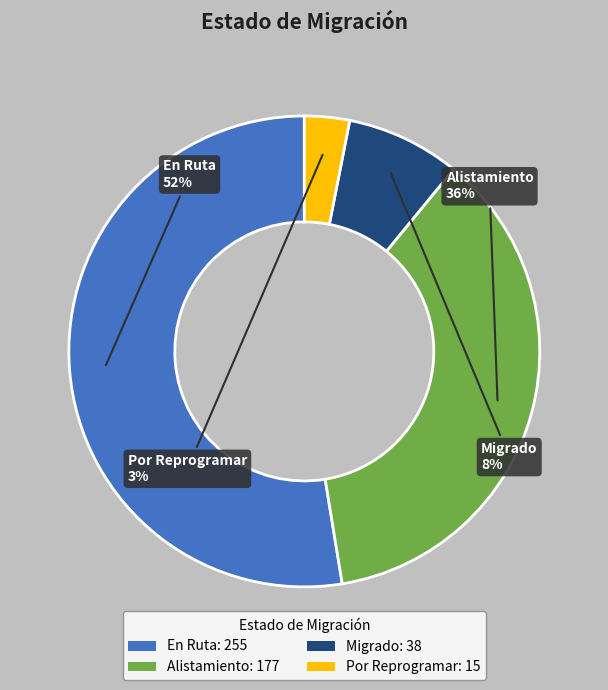

True or false: En Ruta accounts for 53% of the total.

True